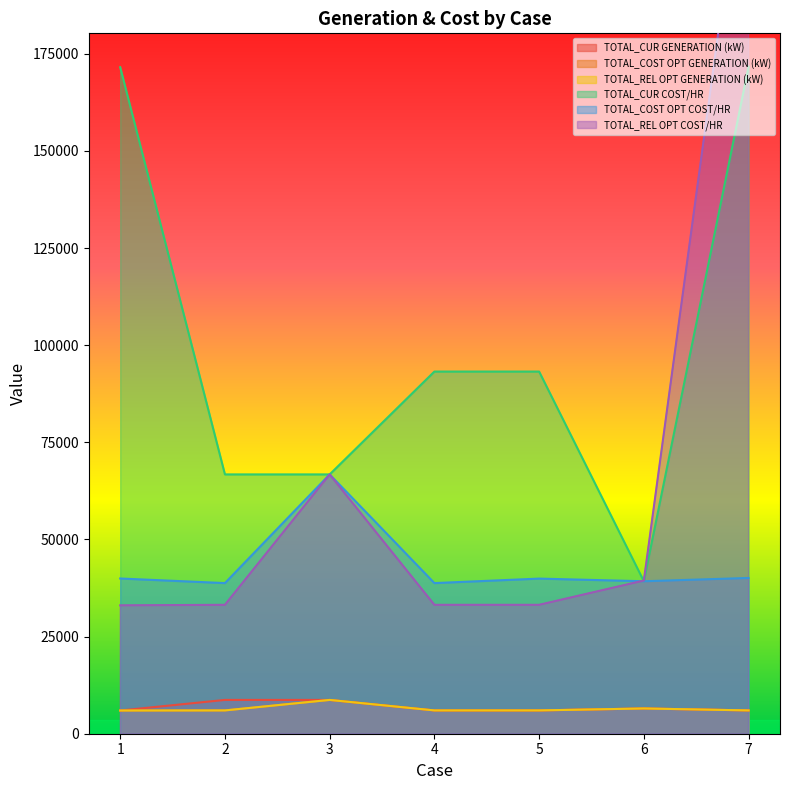

Does the chart display data point markers on the line(s)?

No